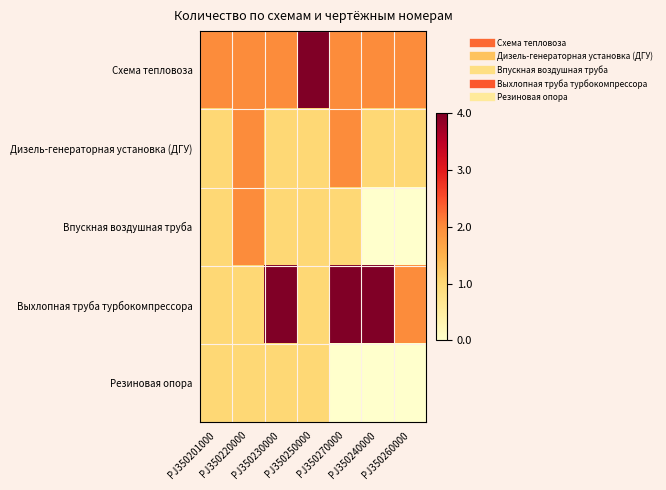

Which series has the largest total across all categories?

Выхлопная труба турбокомпрессора